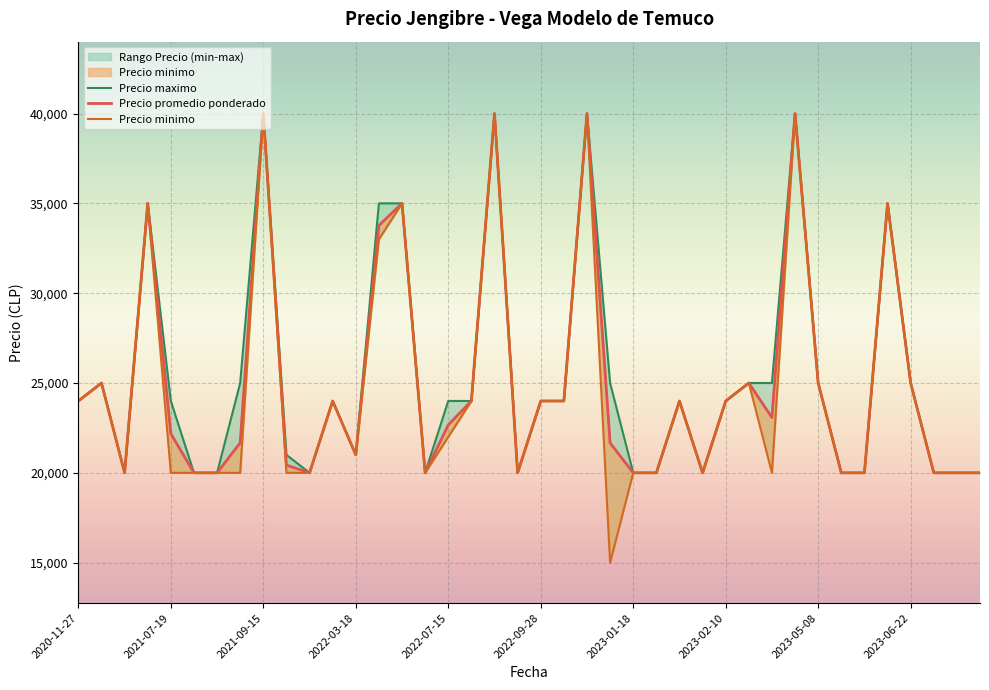

What is the highest value of the Precio promedio ponderado series?

40000